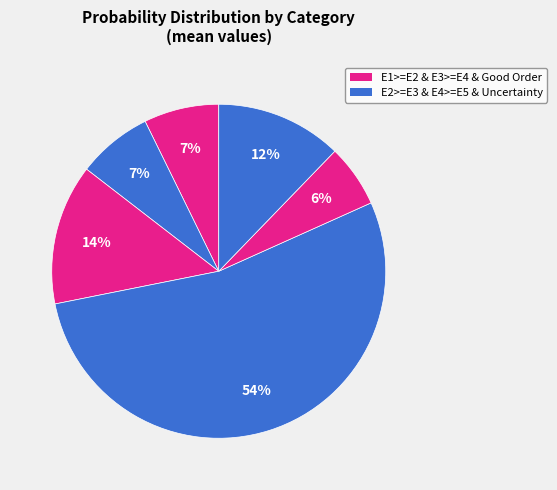

How many slices are in this pie chart?

6